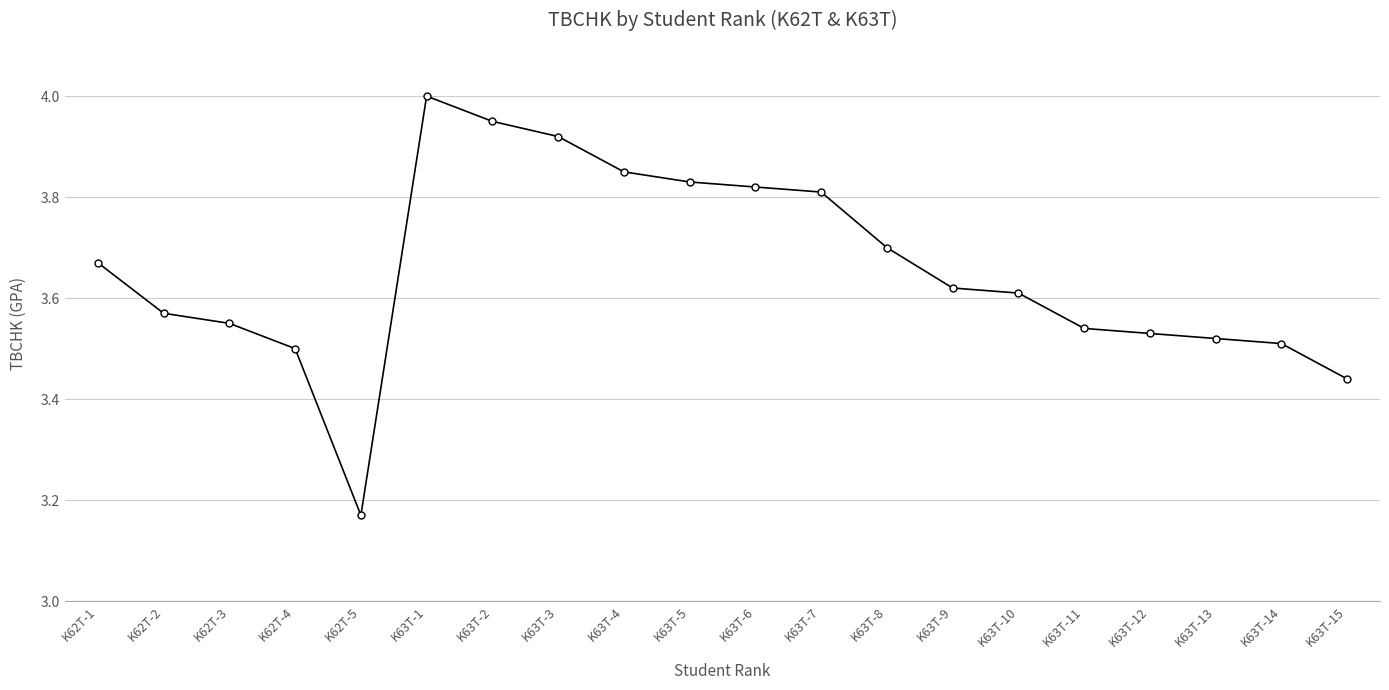

Approximately how many times larger is the value at K62T-2 compared to K63T-9?

1.0